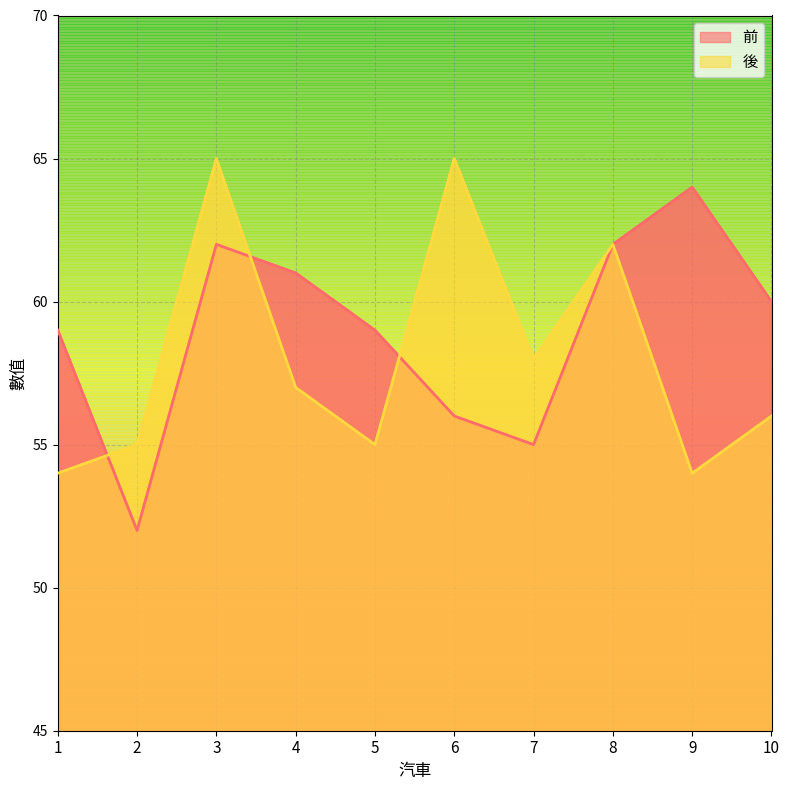

Read the 前 value at 10, to the nearest 10.

60